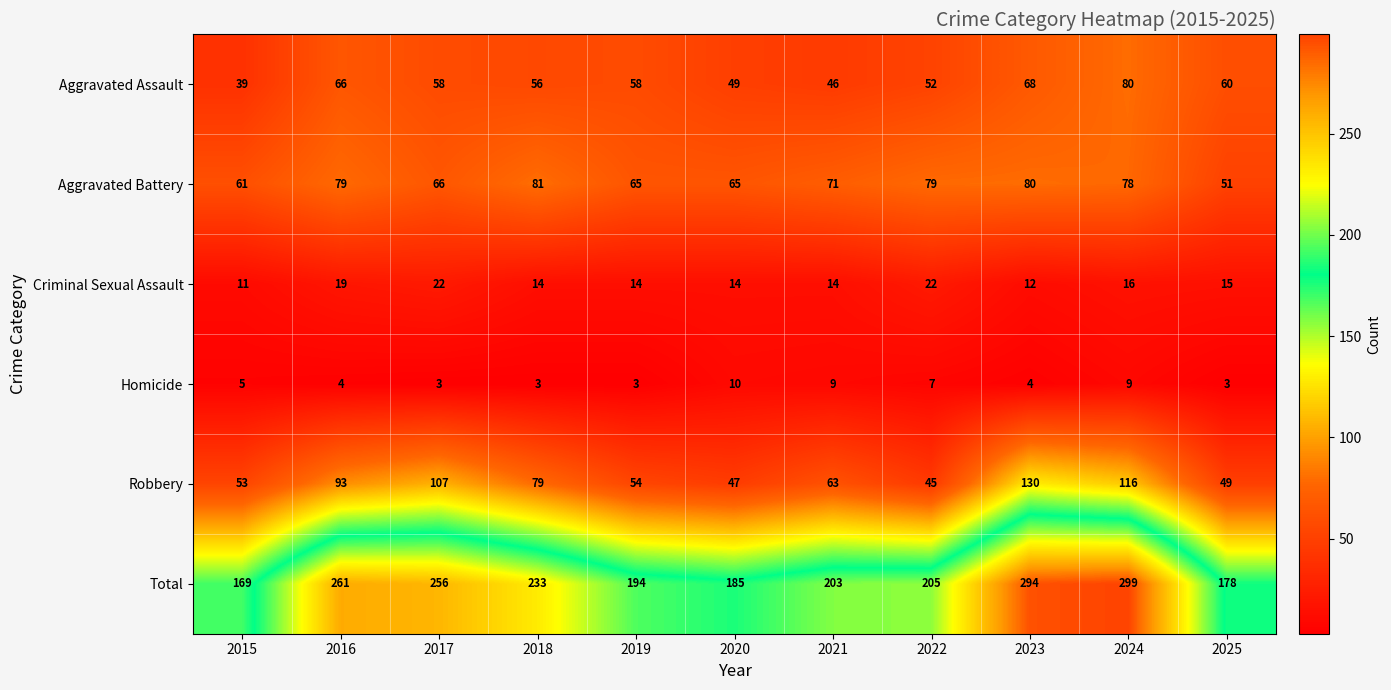

Which category has the highest value across all series?

2024